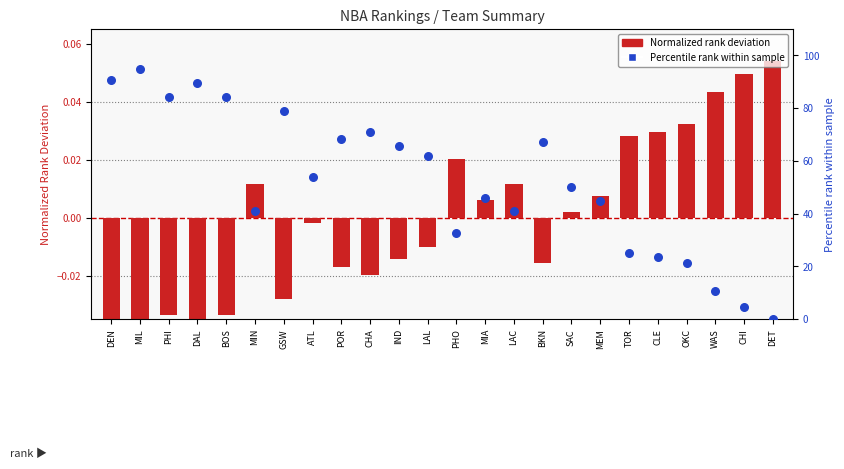

Is the value of Normalized rank deviation at POR greater than the value of Percentile rank within sample at SAC?

No